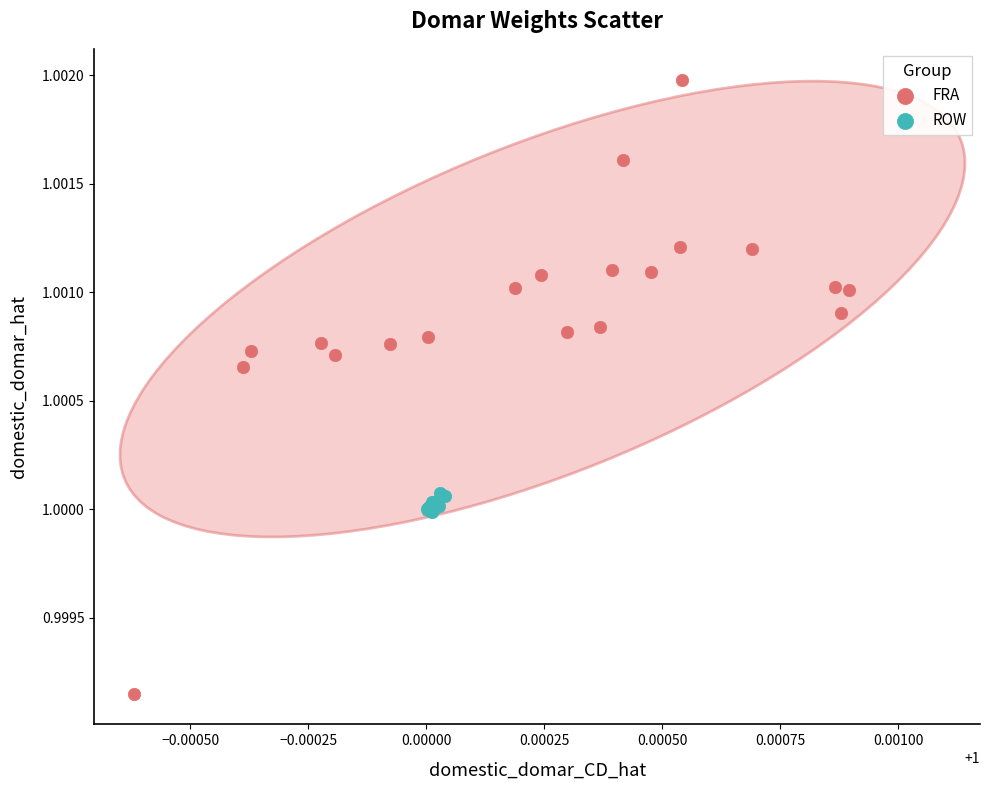

What are all the series names shown in the legend?

FRA, ROW